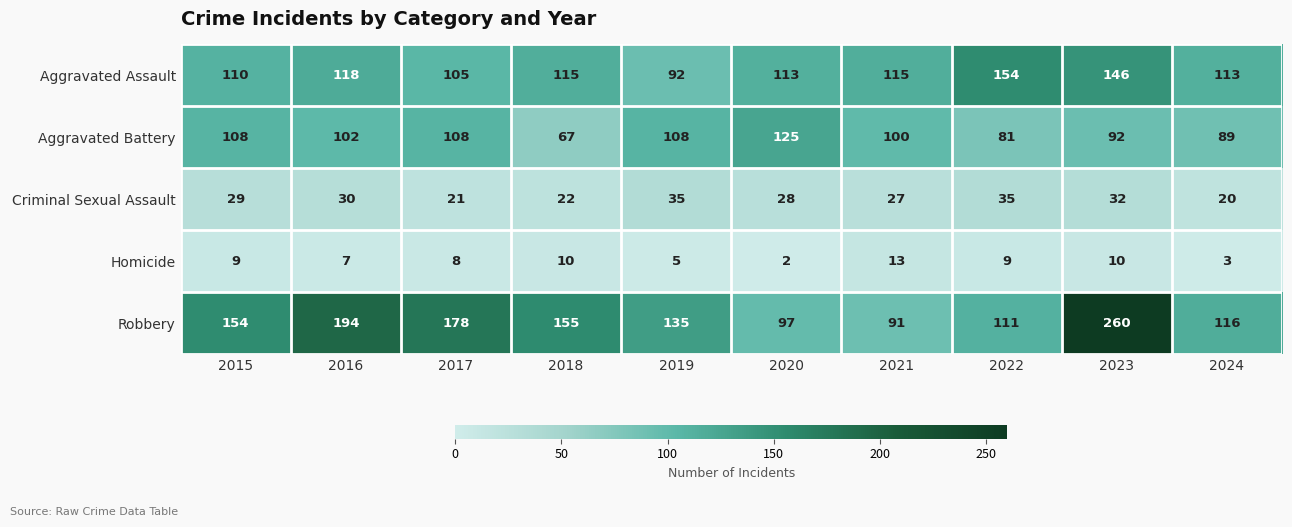

Which series has the largest range (max minus min)?

Robbery